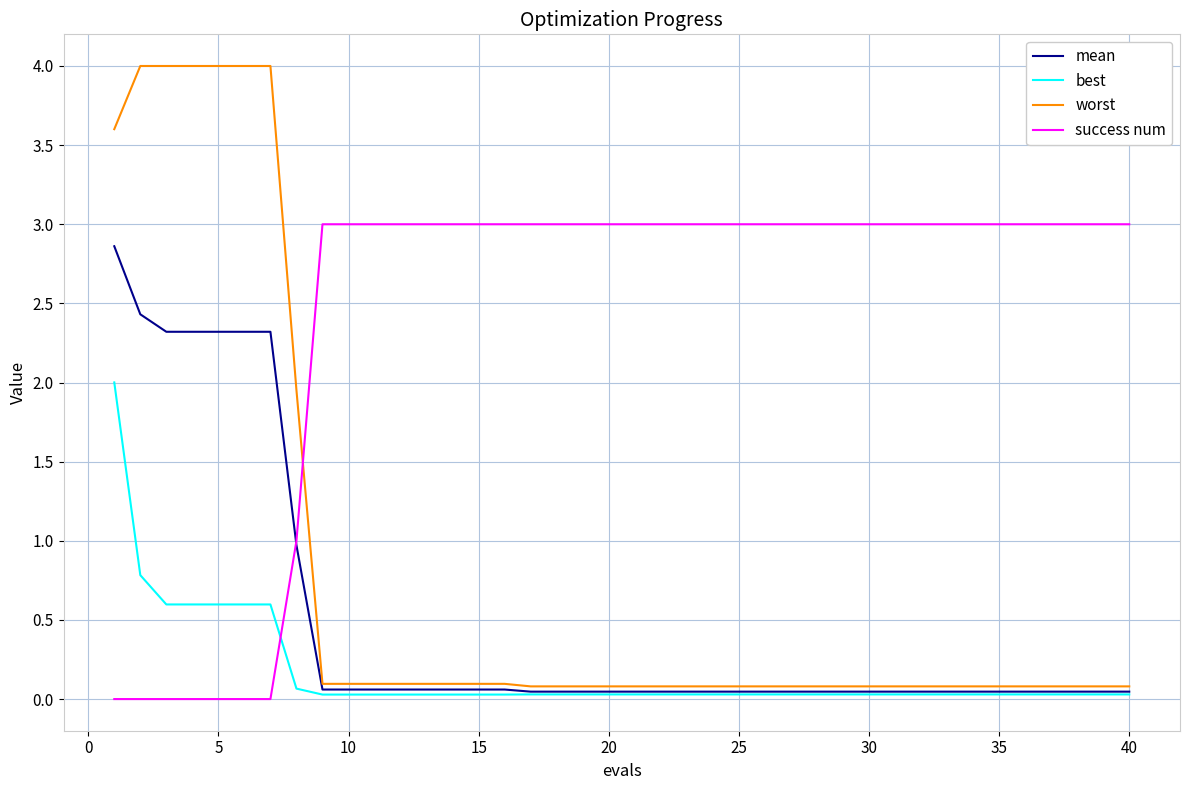

List the series in order of their peak value, highest first.

worst, success num, mean, best